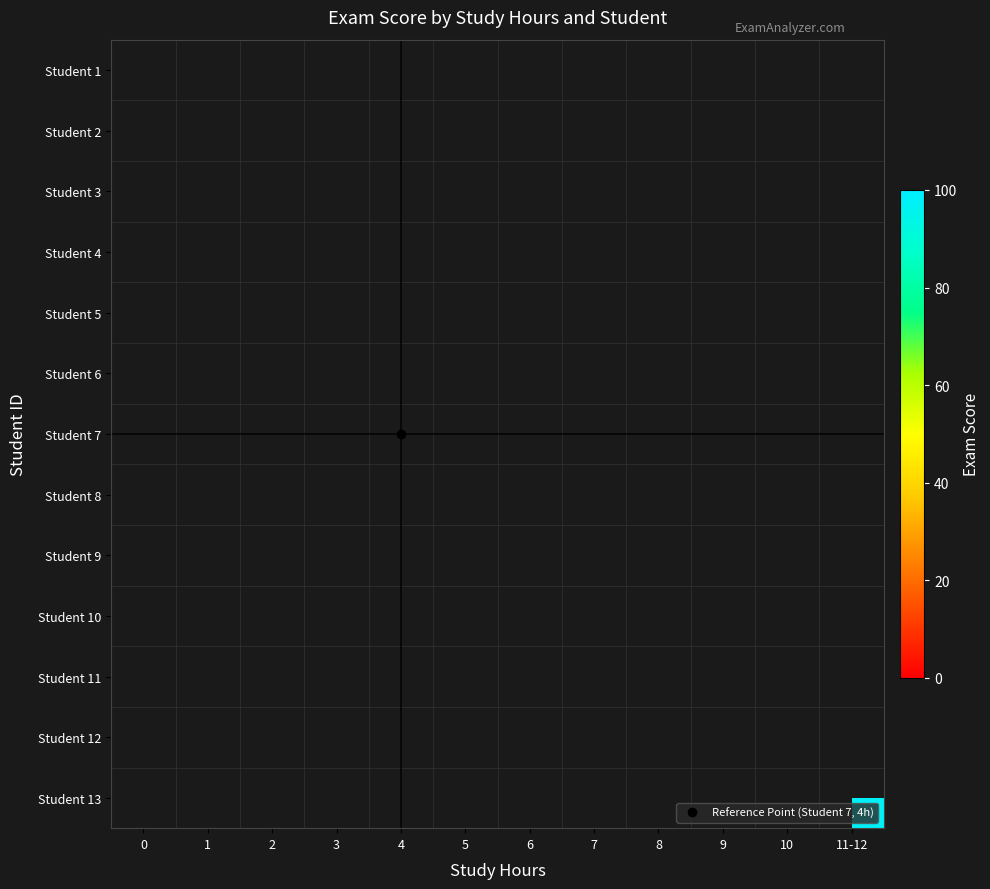

How many categories are shown in the chart?

12